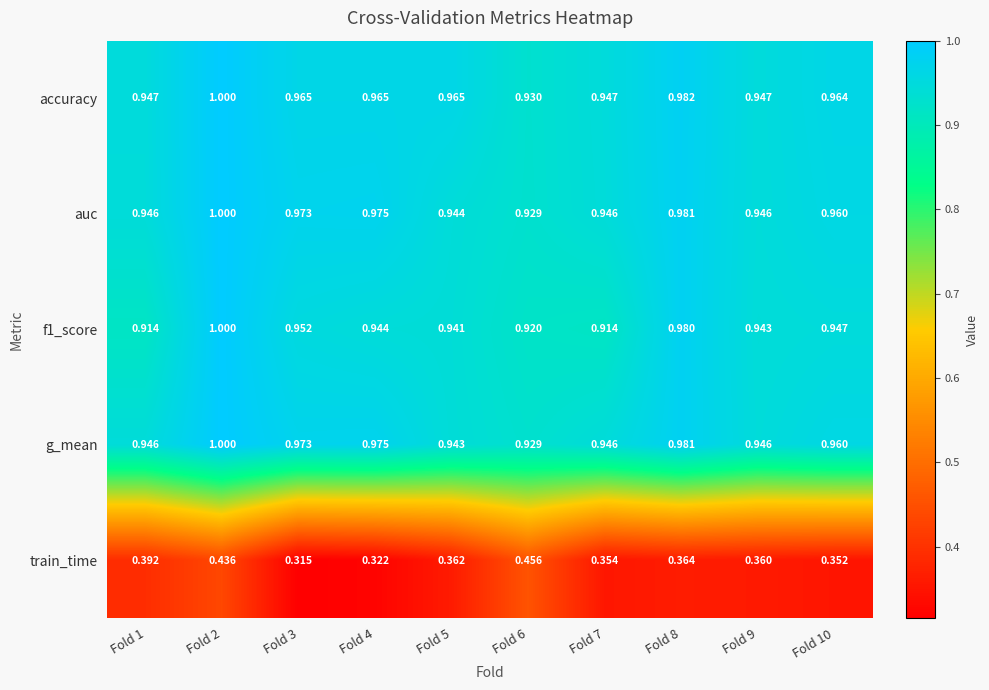

Is the value of g_mean at Fold 2 greater than the value of accuracy at Fold 9?

Yes